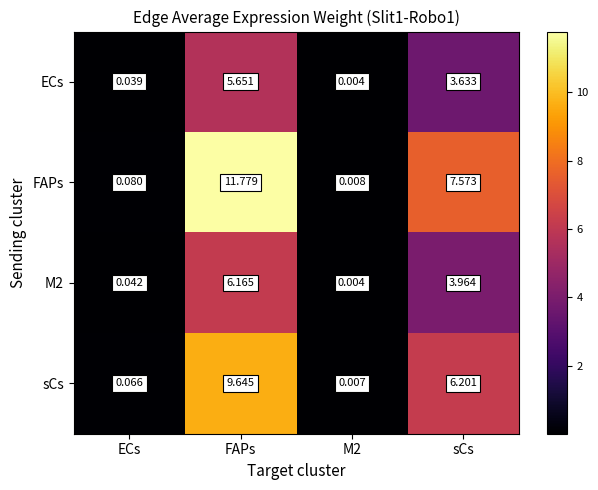

Which category has the highest value in the FAPs series?

FAPs